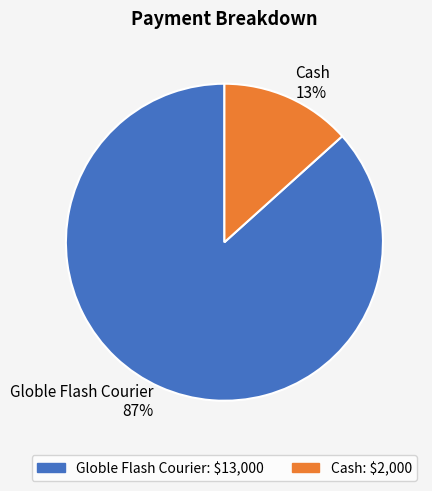

Which category has the biggest portion of the pie?

Globle Flash Courier